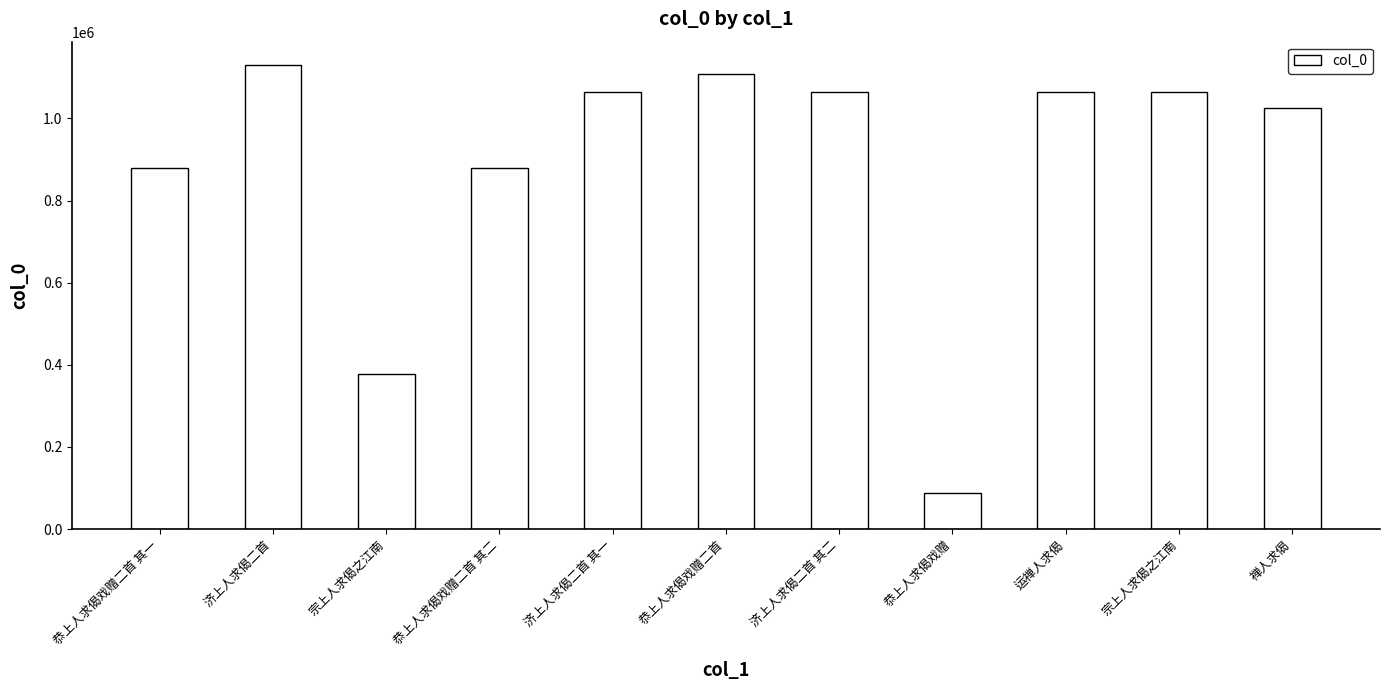

How many bars are there in total?

11